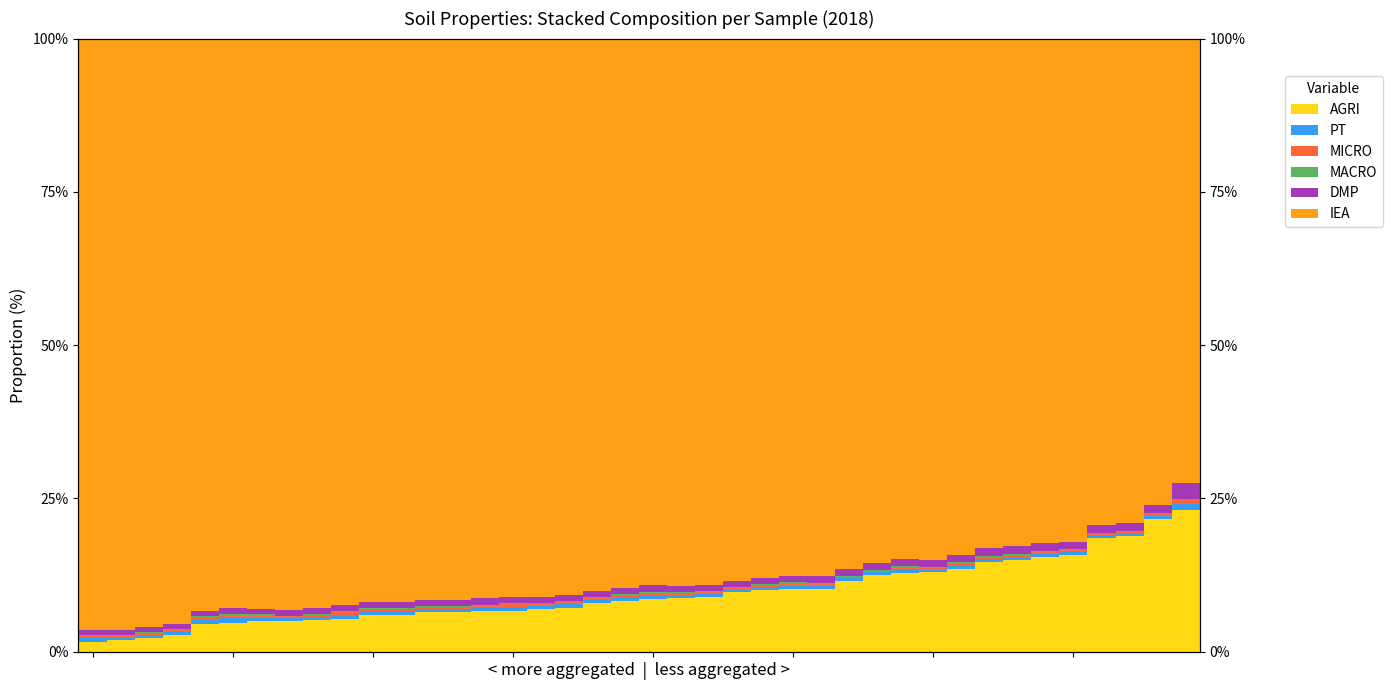

At how many categories does at least one series exceed 37?

40